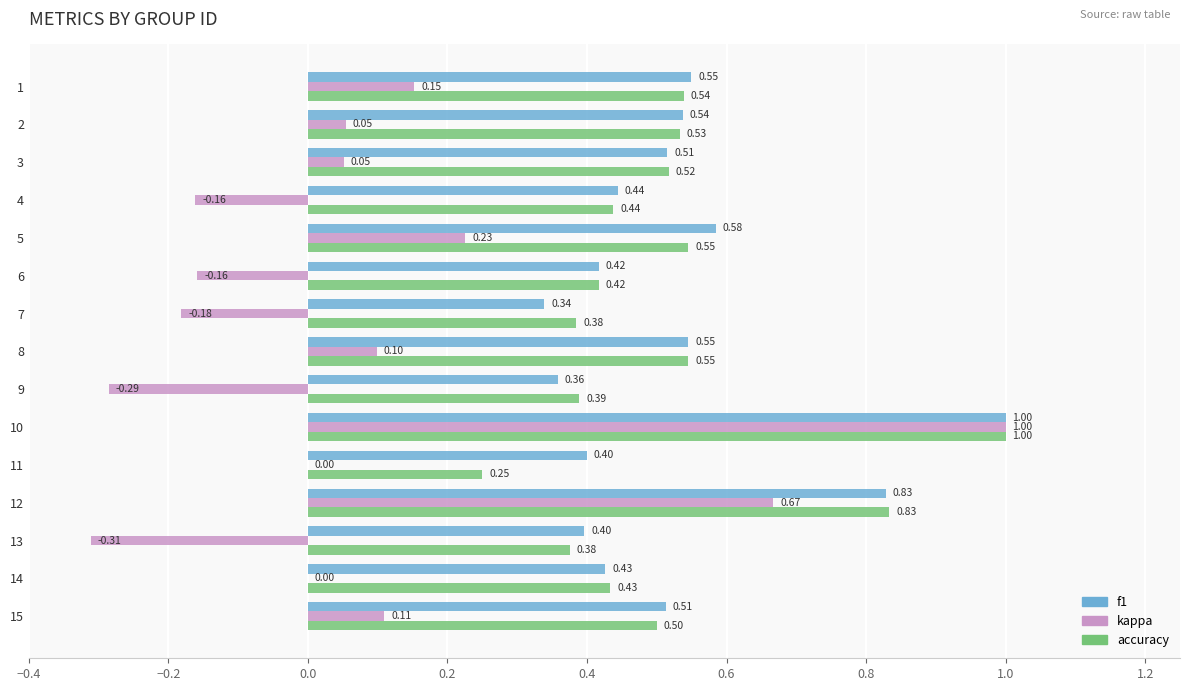

Which series has the largest total across all categories?

f1